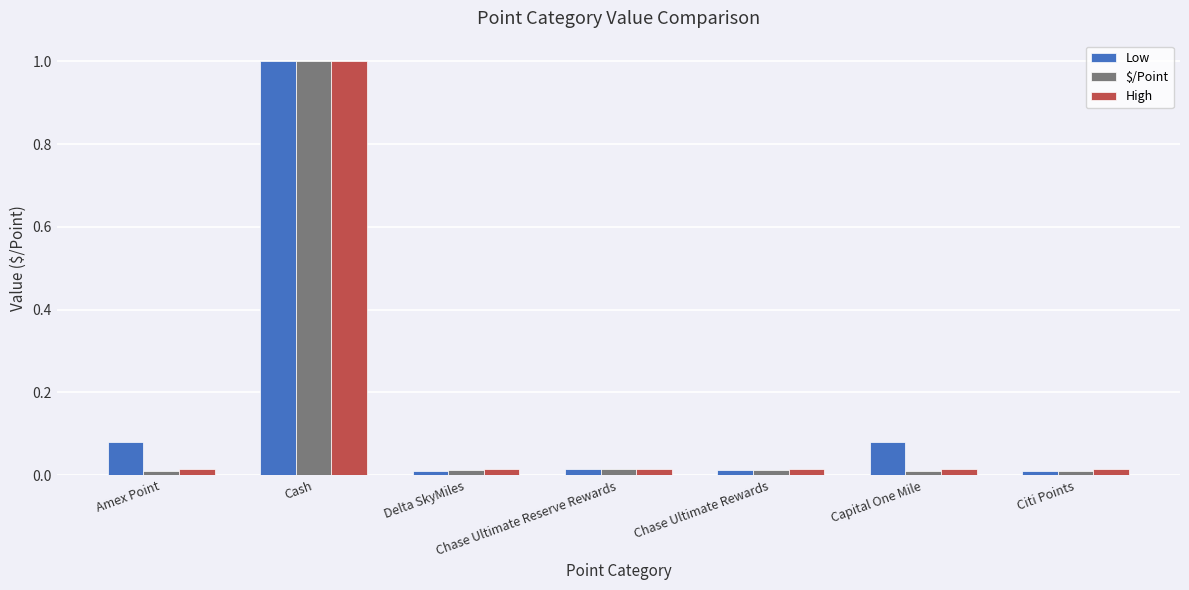

What is the sum of all High values?

1.1